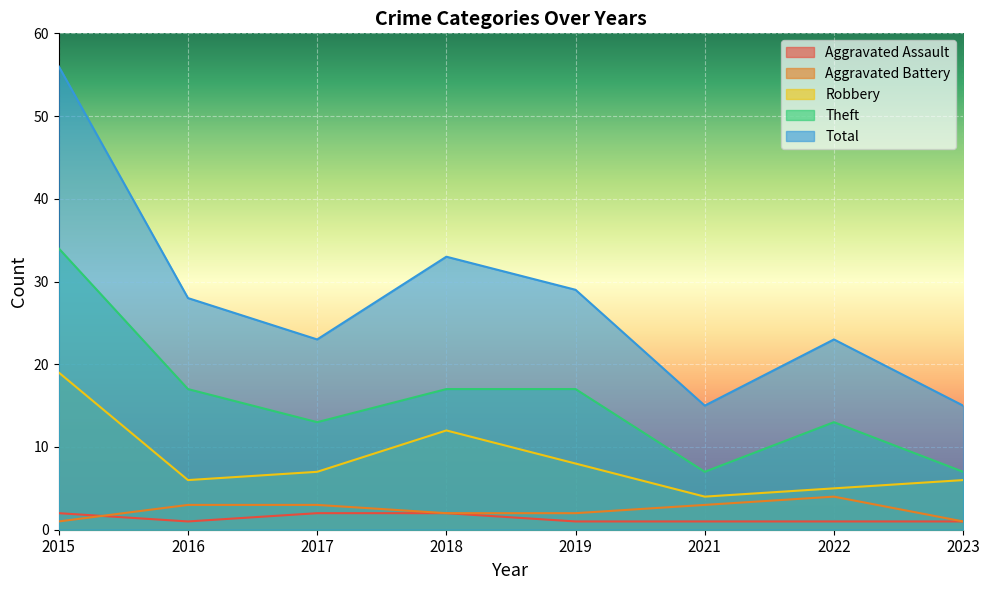

What is the difference between the maximum and second lowest values in the Robbery series?

14